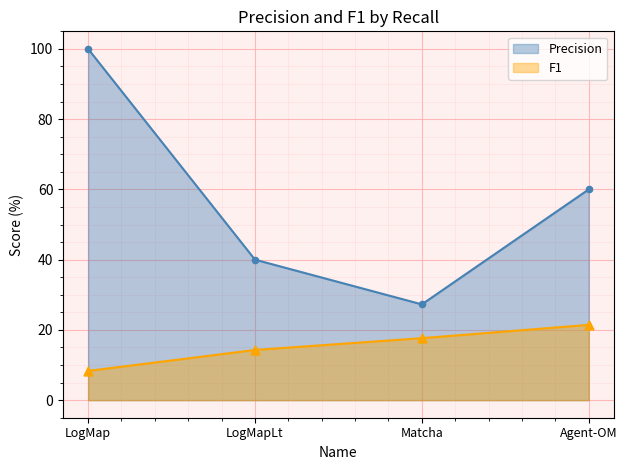

What is the total value across all series at Agent-OM?

81.4